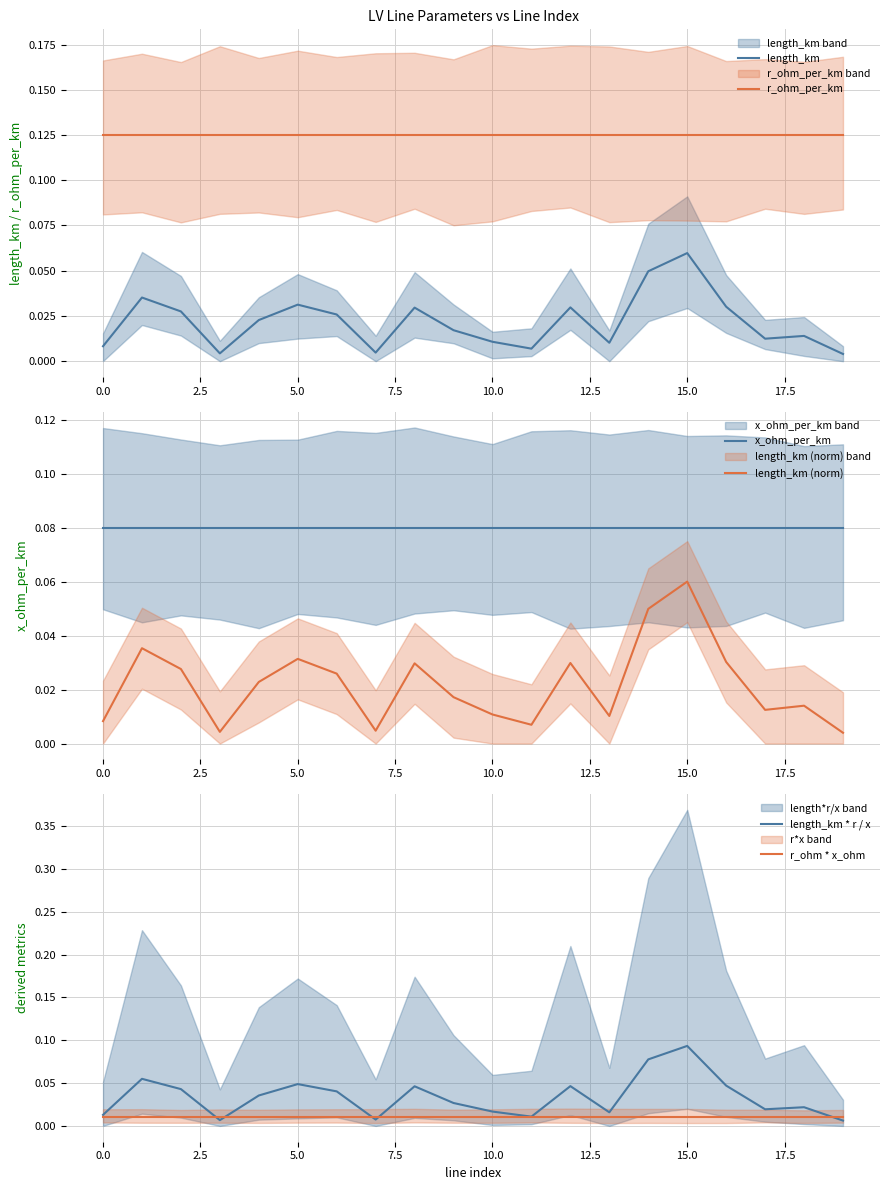

True or false: length_km * r / x and length_km (norm) intersect in this chart.

False